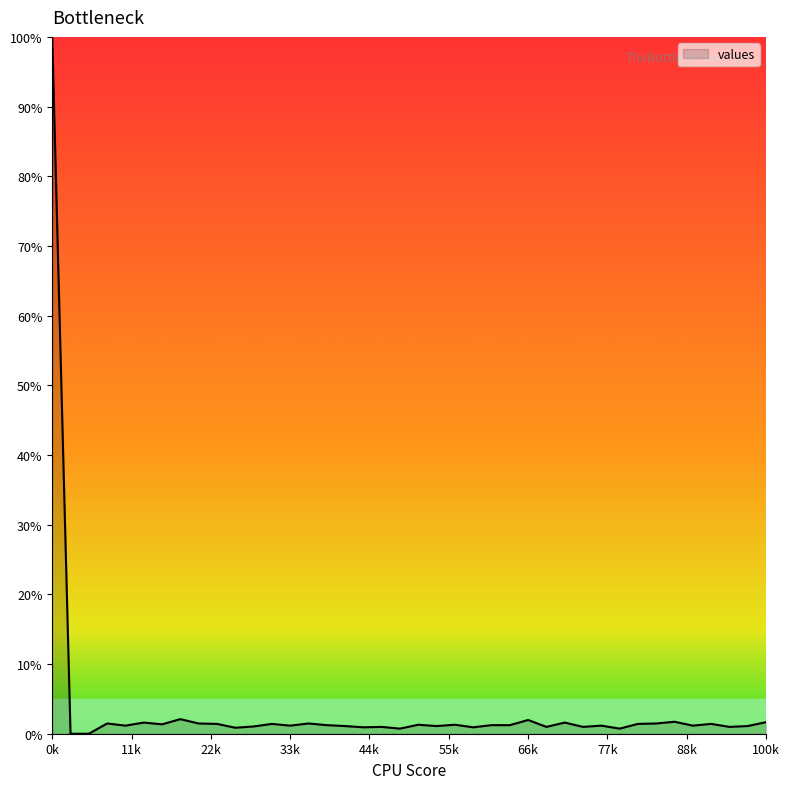

What is the maximum value shown in the chart?

100.0